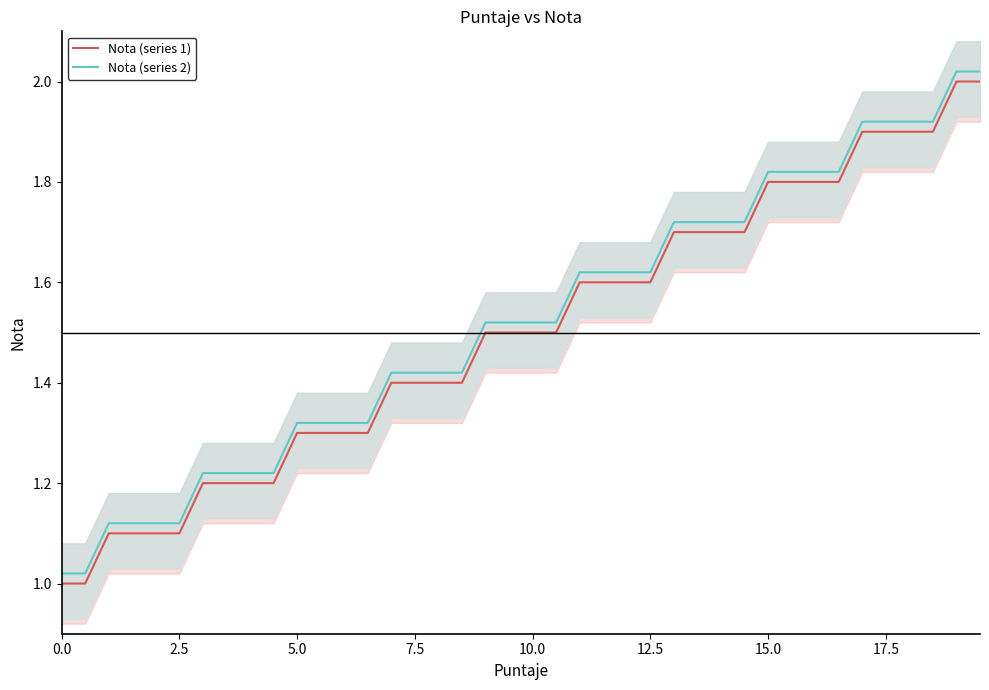

Count the number of data series in this chart.

2